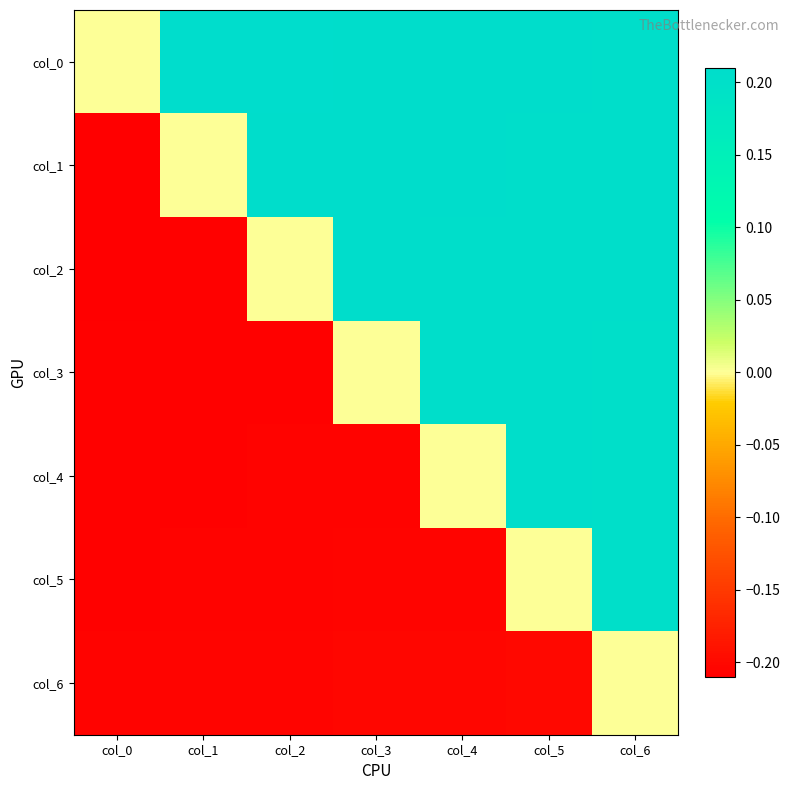

Rank the series at col_2 from lowest to highest value.

col_3, col_4, col_5, col_6, col_2, col_1, col_0